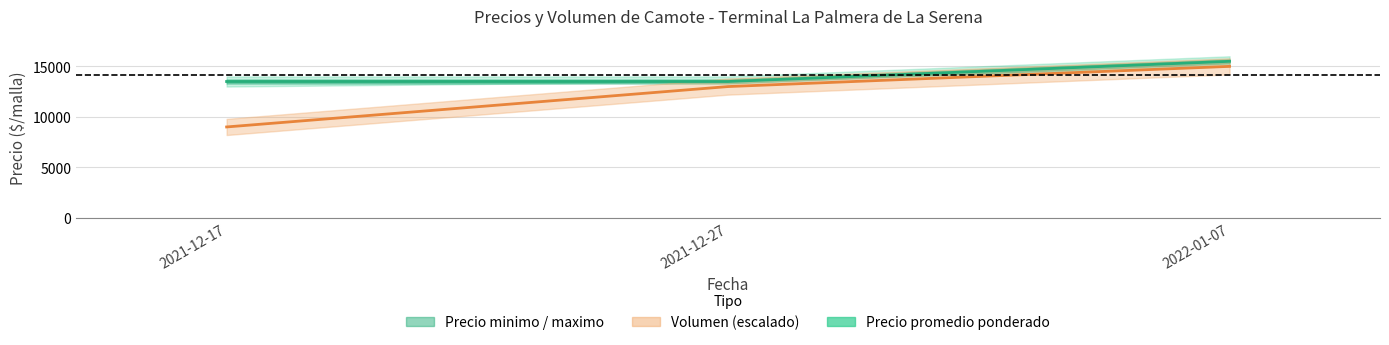

What is the difference between the maximum and minimum values?

2000